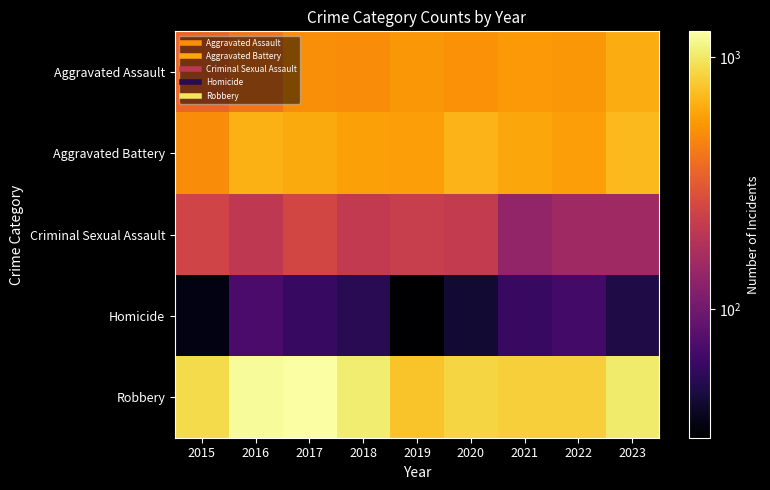

Reading left to right, what are all the values shown in this chart?

Aggravated Assault: 2015=354	2016=411	2017=502	2018=496	2019=546	2020=520	2021=548	2022=546	2023=632
Aggravated Battery: 2015=494	2016=652	2017=628	2018=583	2019=572	2020=673	2021=611	2022=577	2023=699
Criminal Sexual Assault: 2015=246	2016=204	2017=251	2018=211	2019=224	2020=214	2021=135	2022=151	2023=151
Homicide: 2015=35	2016=70	2017=60	2018=53	2019=31	2020=43	2021=60	2022=66	2023=49
Robbery: 2015=899	2016=1210	2017=1266	2018=1036	2019=754	2020=865	2021=829	2022=827	2023=1033